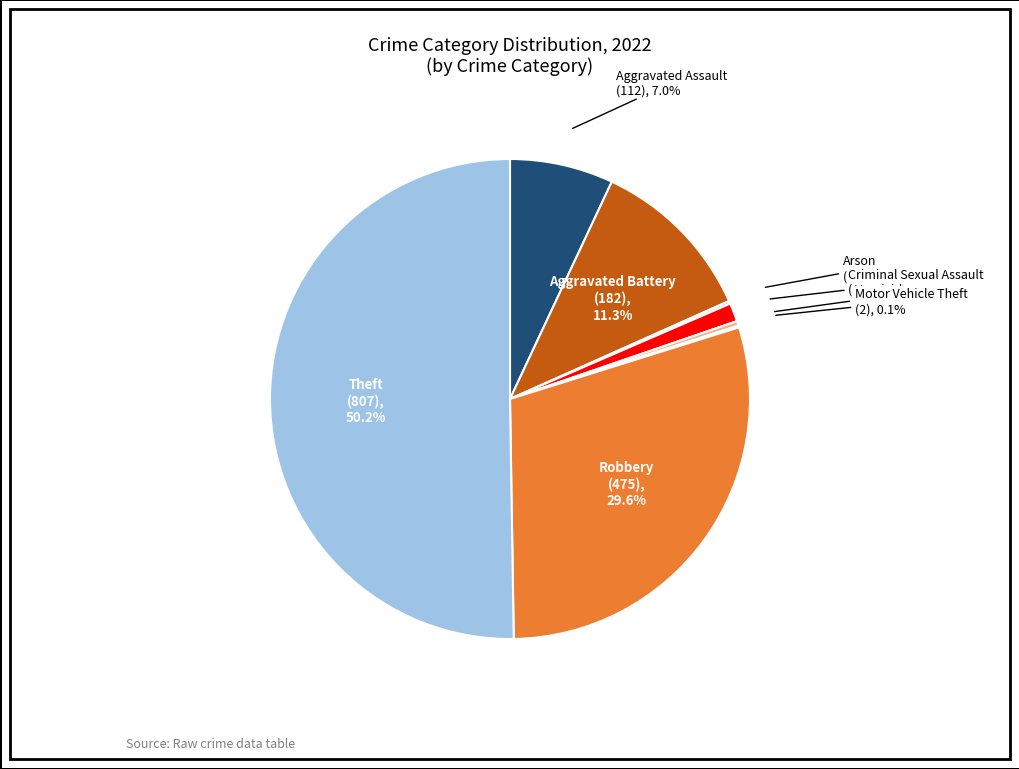

How much of the chart is everything except Aggravated Battery?

88.7%